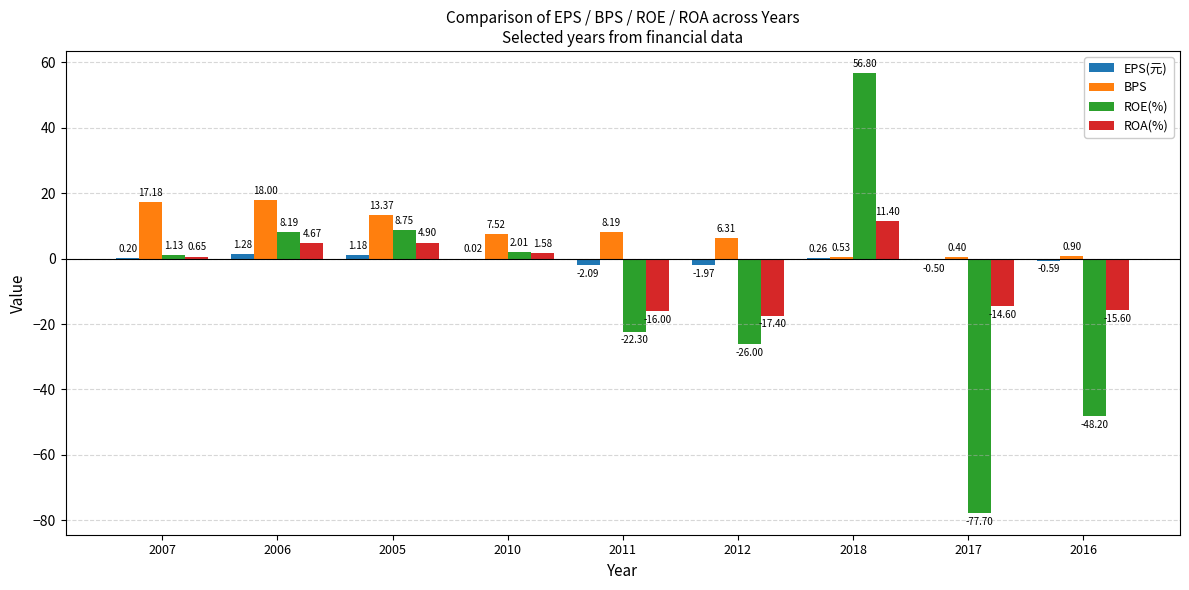

At which category is the sum across all series the highest?

2018